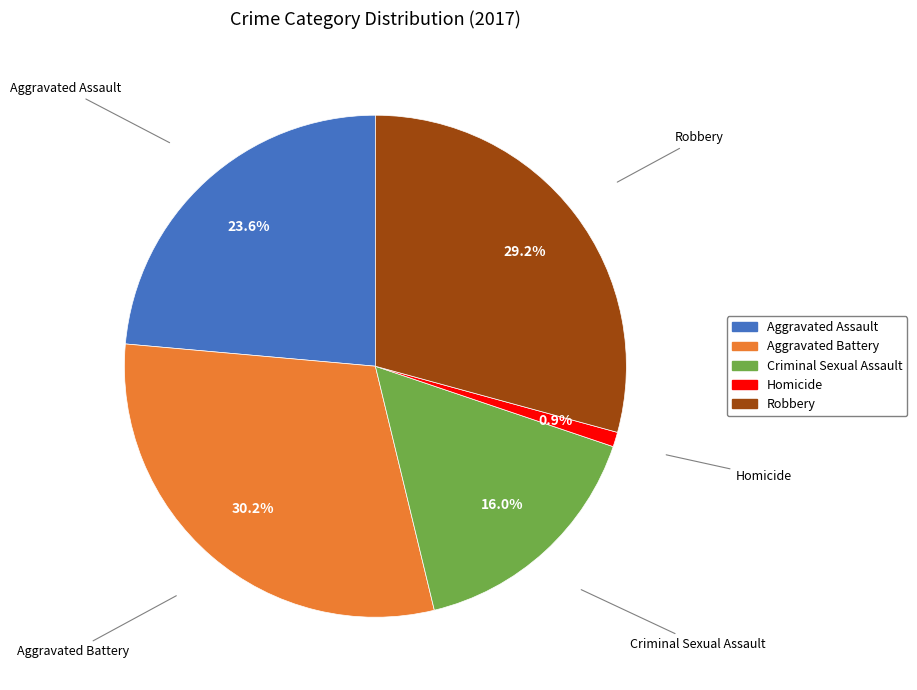

The Robbery slice represents 19% of the pie. True or false?

False